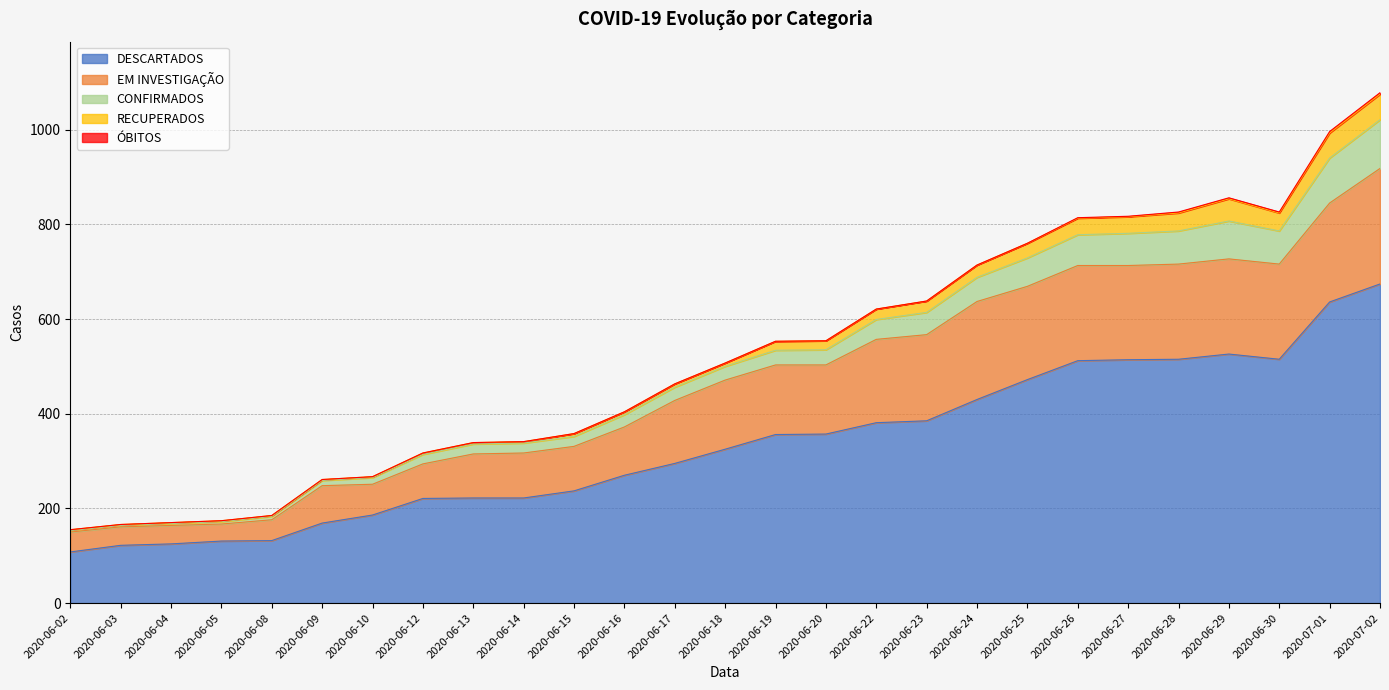

What is the maximum value for DESCARTADOS?

674